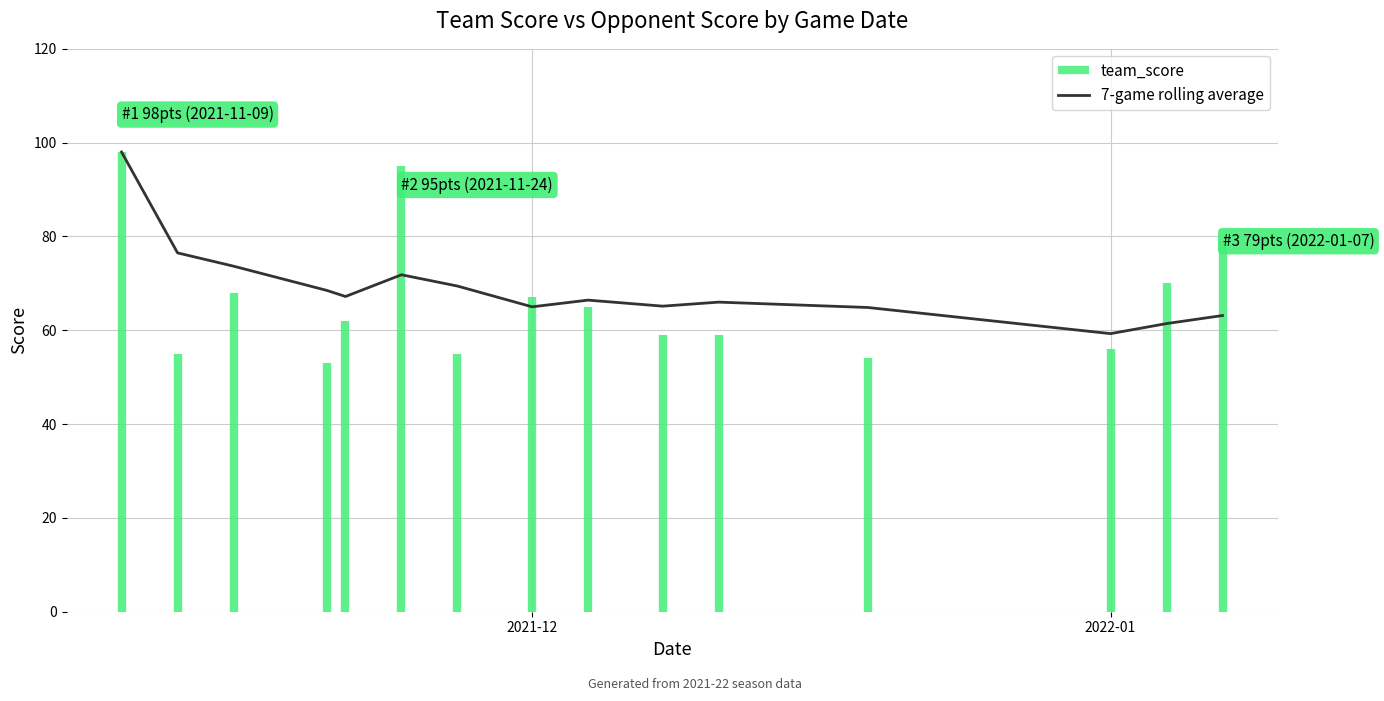

What is the minimum value for 7-game rolling average?

59.3